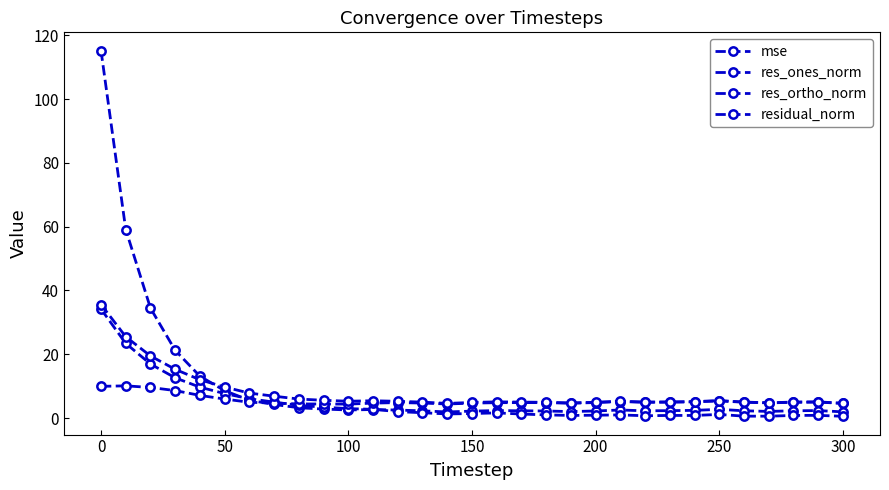

In residual_norm, how many points are higher than both neighbors (excluding endpoints)?

5